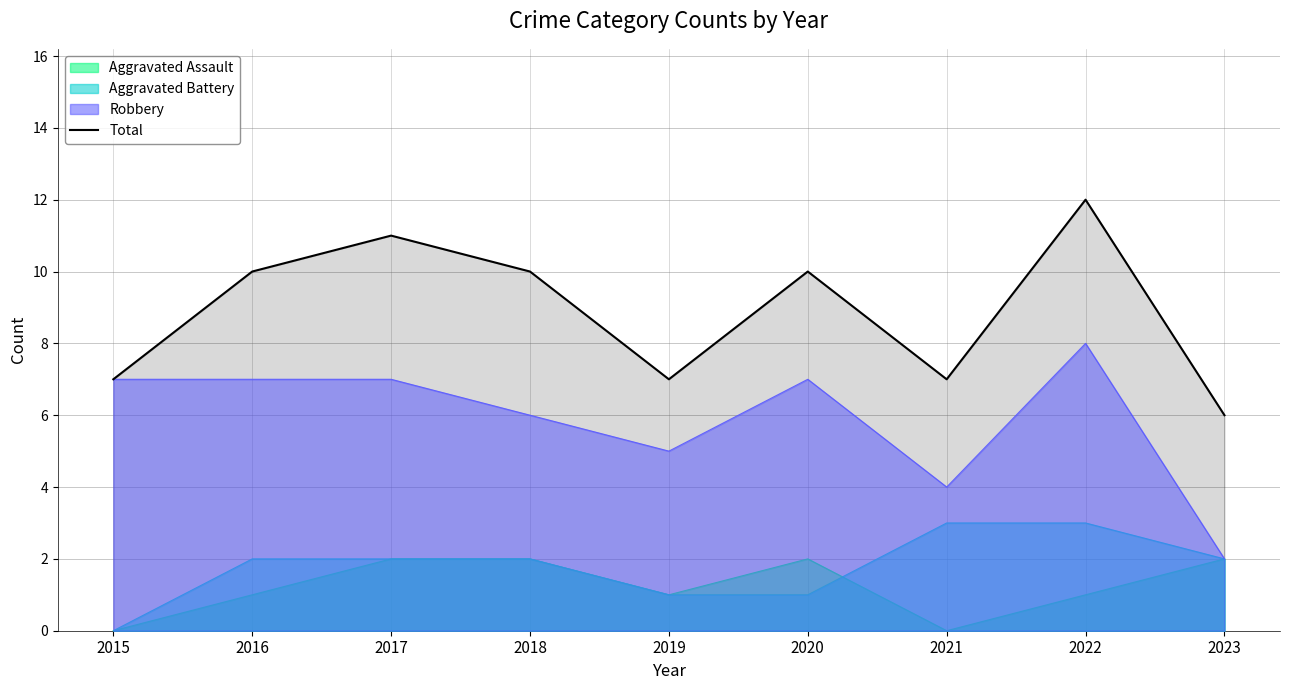

What is the value of the 3rd point from the left?

11